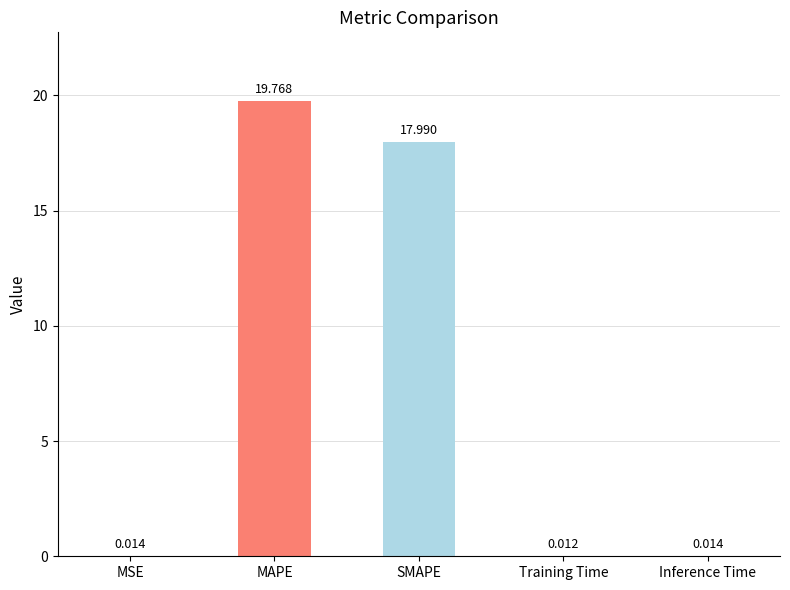

Which has a higher value, MAPE or MSE?

MAPE